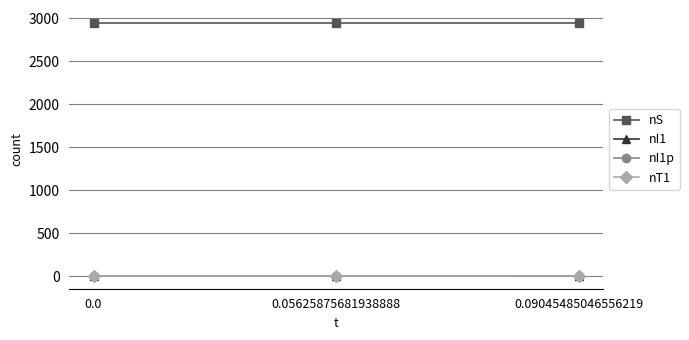

The value of nS at 0.0 is 4246. True or false?

False